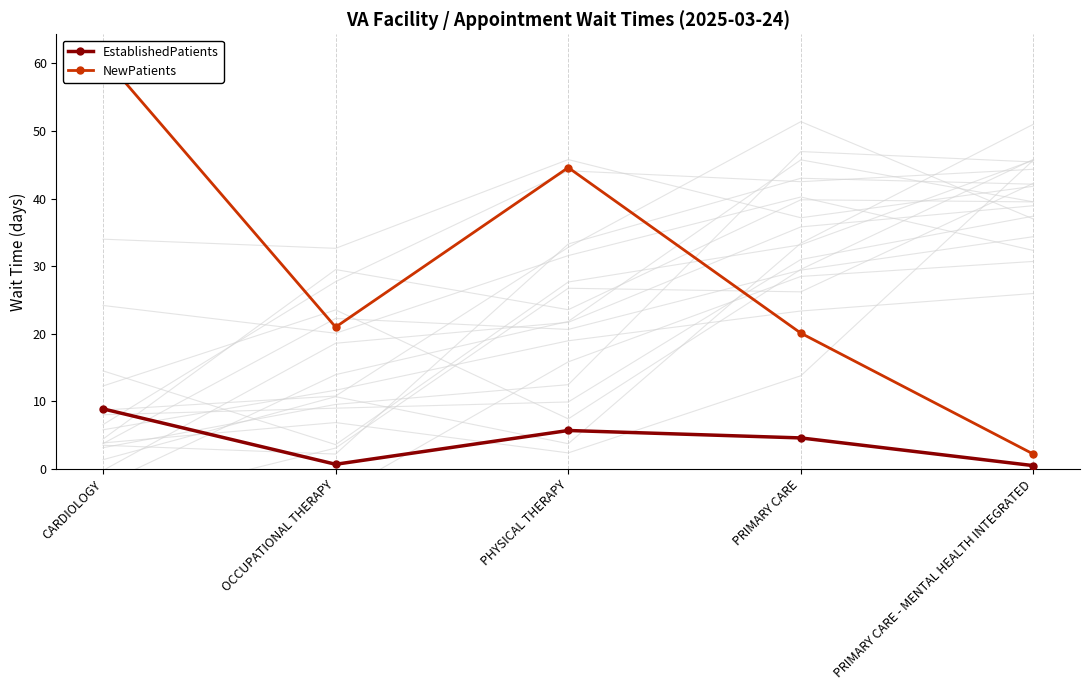

Rank the categories by NewPatients value from lowest to highest.

PRIMARY CARE - MENTAL HEALTH INTEGRATED, PRIMARY CARE, OCCUPATIONAL THERAPY, PHYSICAL THERAPY, CARDIOLOGY